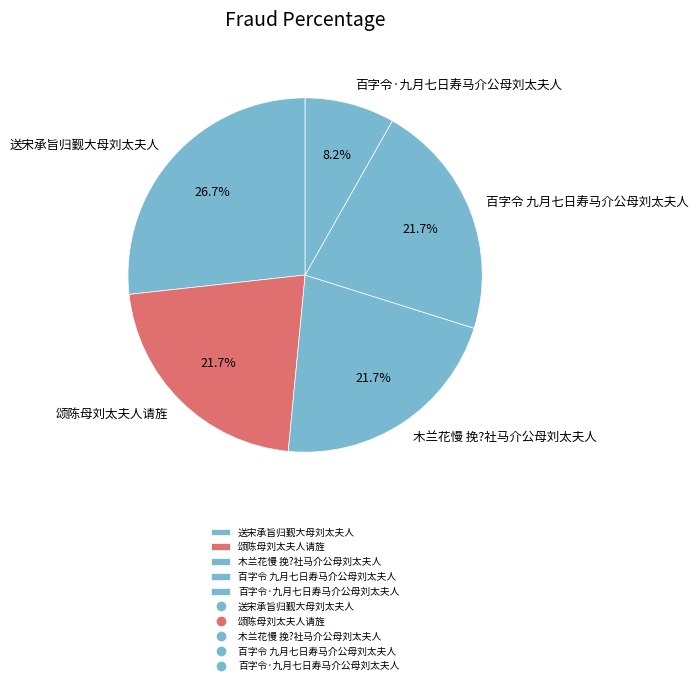

What percentage do 百字令·九月七日寿马介公母刘太夫人 and 百字令 九月七日寿马介公母刘太夫人 together represent?

29.9%